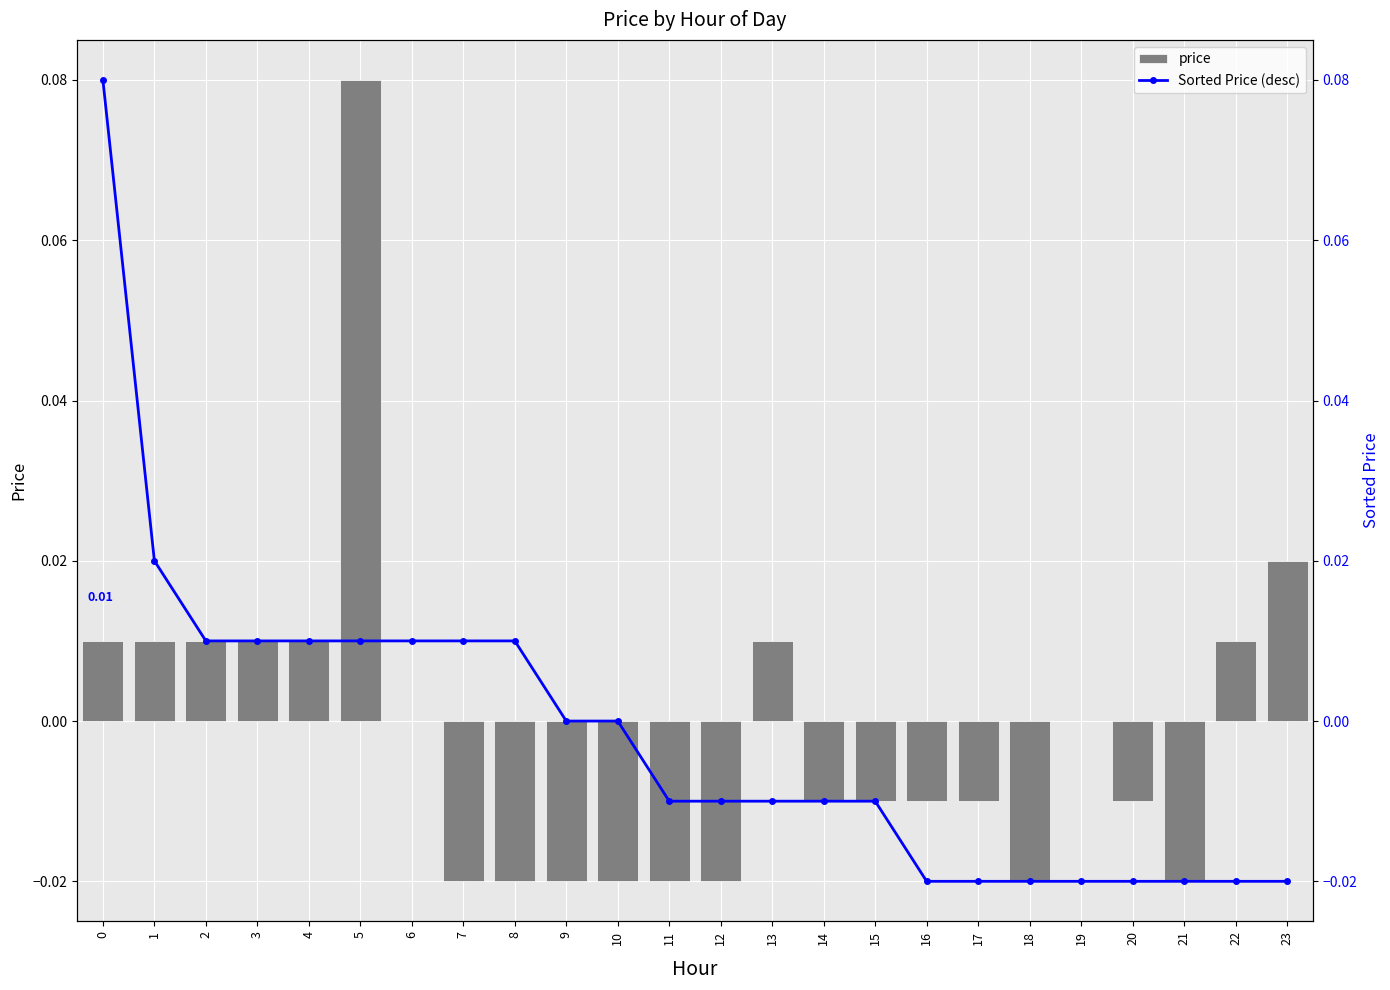

Which has a higher value, 6 or 4?

4